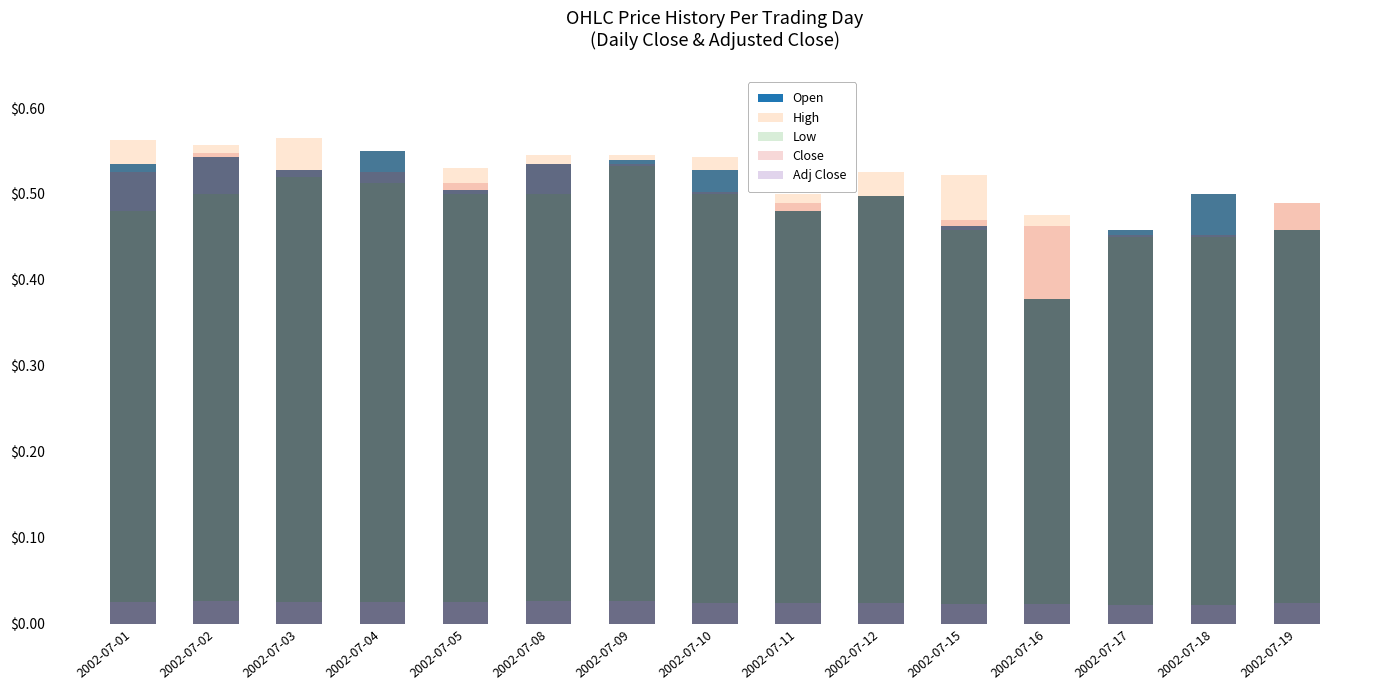

What are all the series names shown in the legend?

Open, High, Low, Close, Adj Close